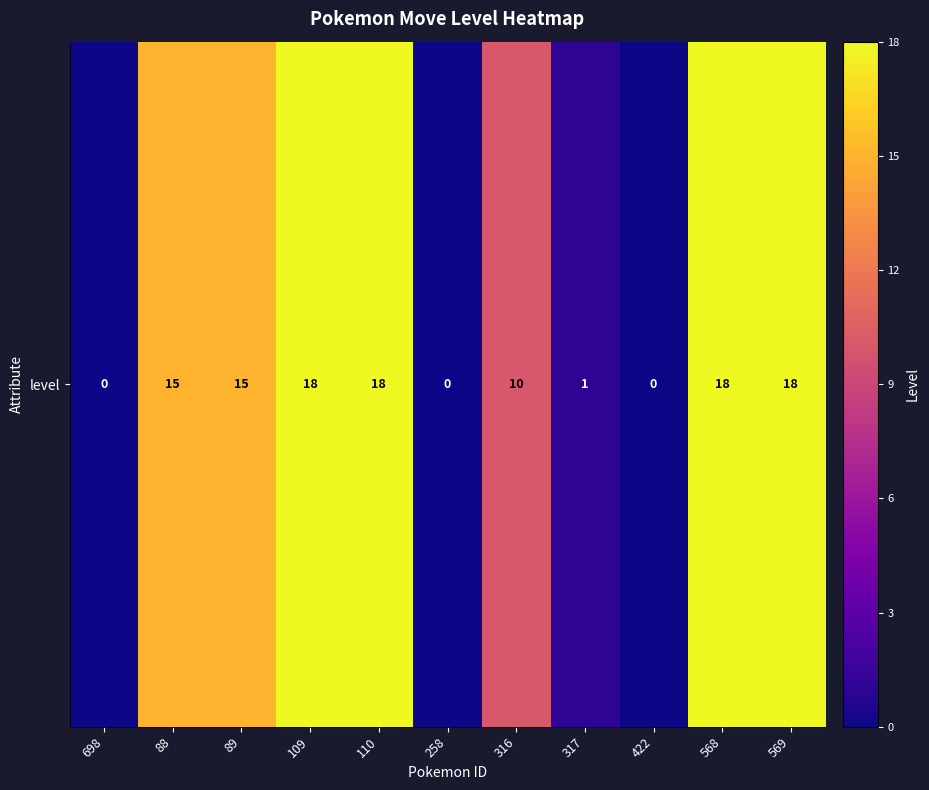

List the labels in order of value, largest first.

109, 110, 568, 569, 88, 89, 316, 317, 698, 258, 422